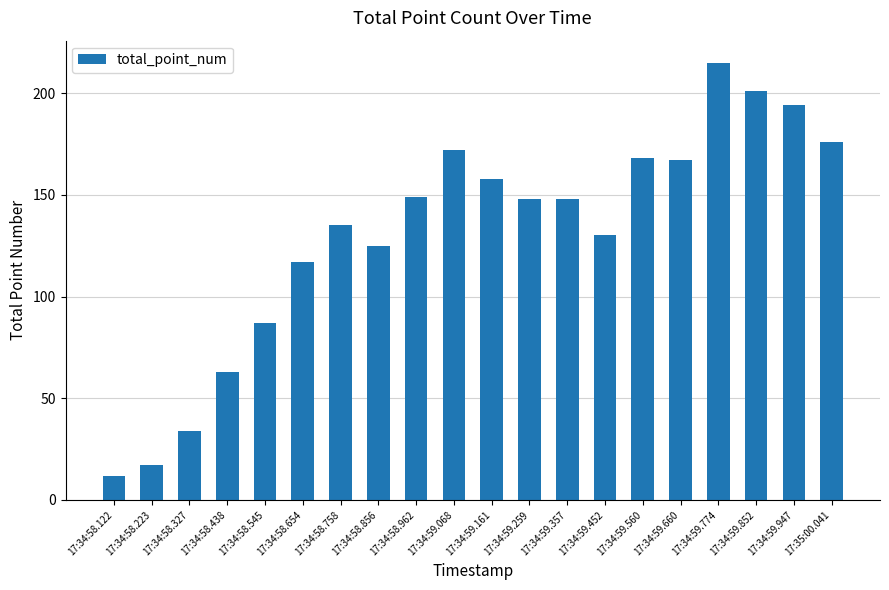

Where does the data first go above 148?

17:34:58.962